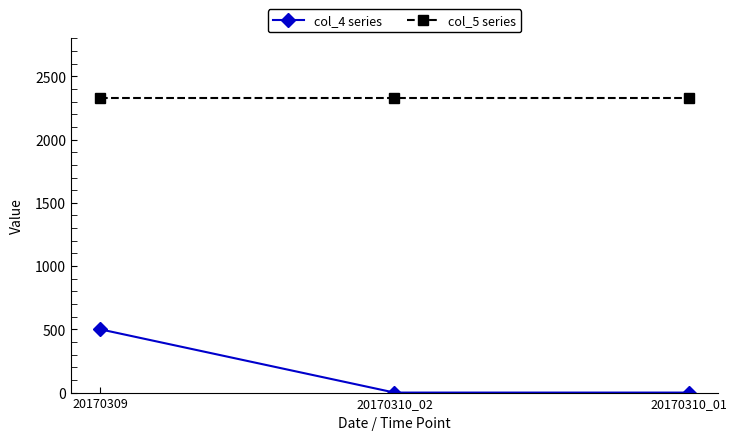

Which series has the largest total across all categories?

col_5 series